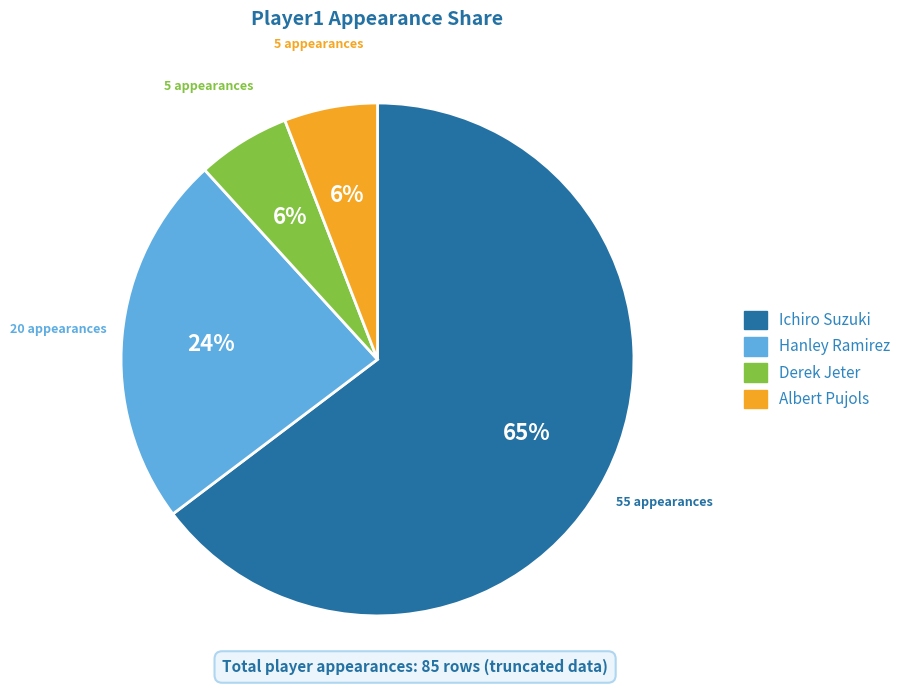

Do Ichiro Suzuki and Derek Jeter together represent more than half of the pie?

Yes